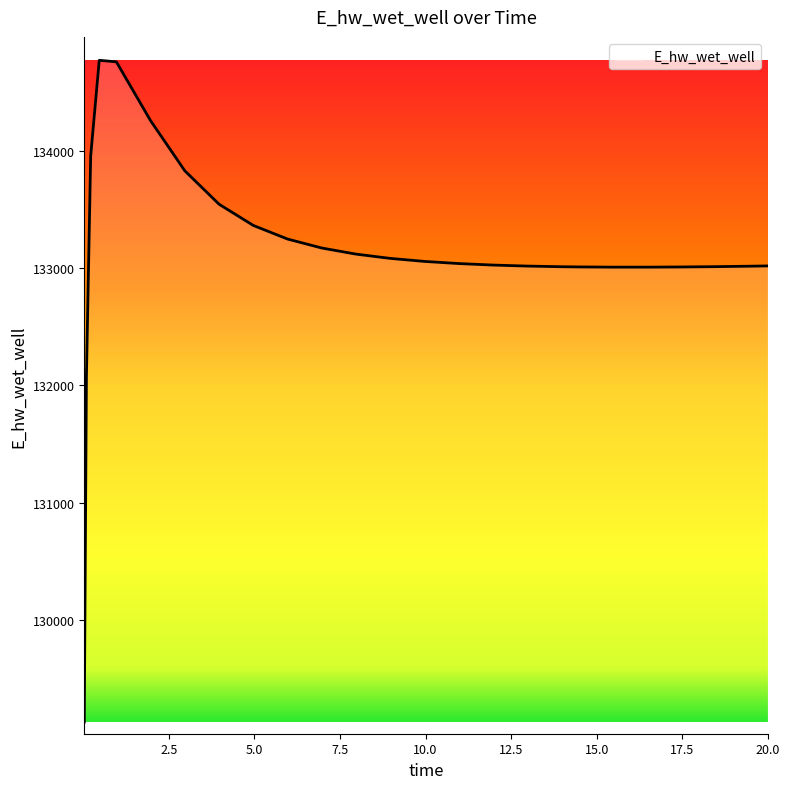

What is the maximum value shown in the chart?

134776.5